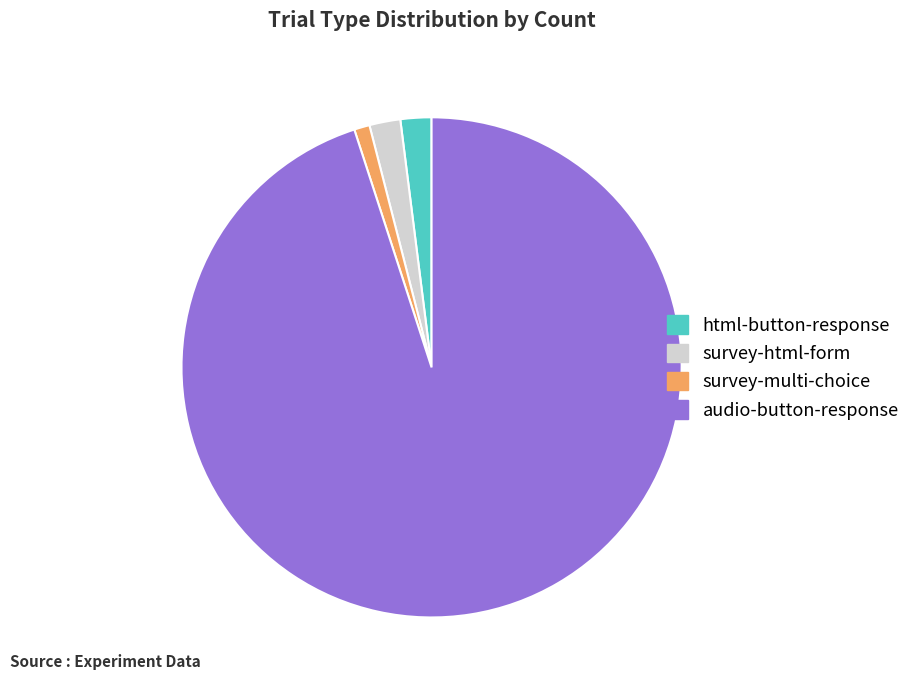

What is the ratio of the value at survey-html-form to the value at html-button-response?

1.0